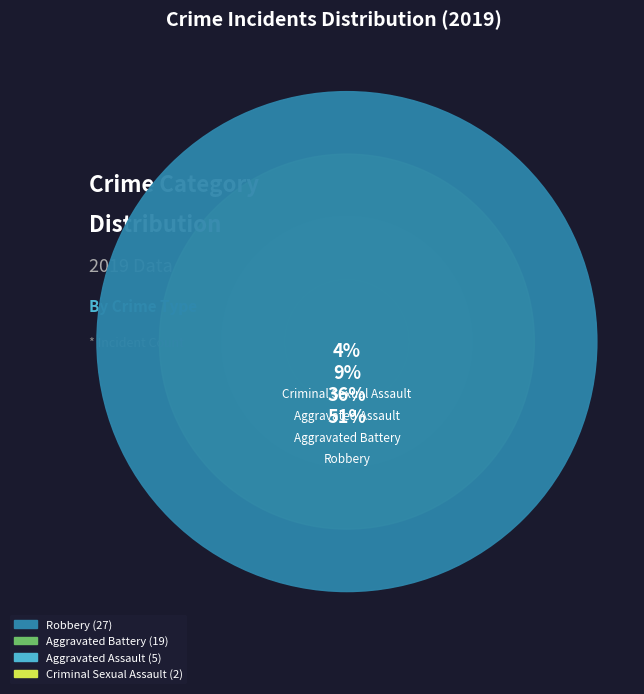

What portion of the pie excludes Homicide?

100.0%